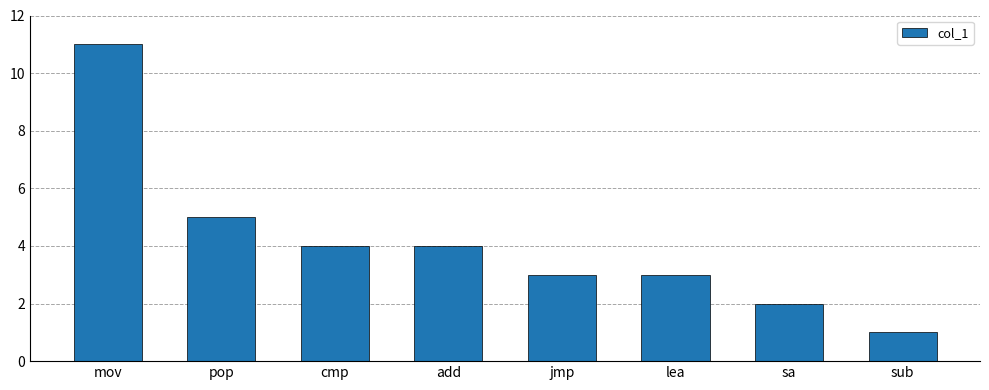

How many values are below 4?

4